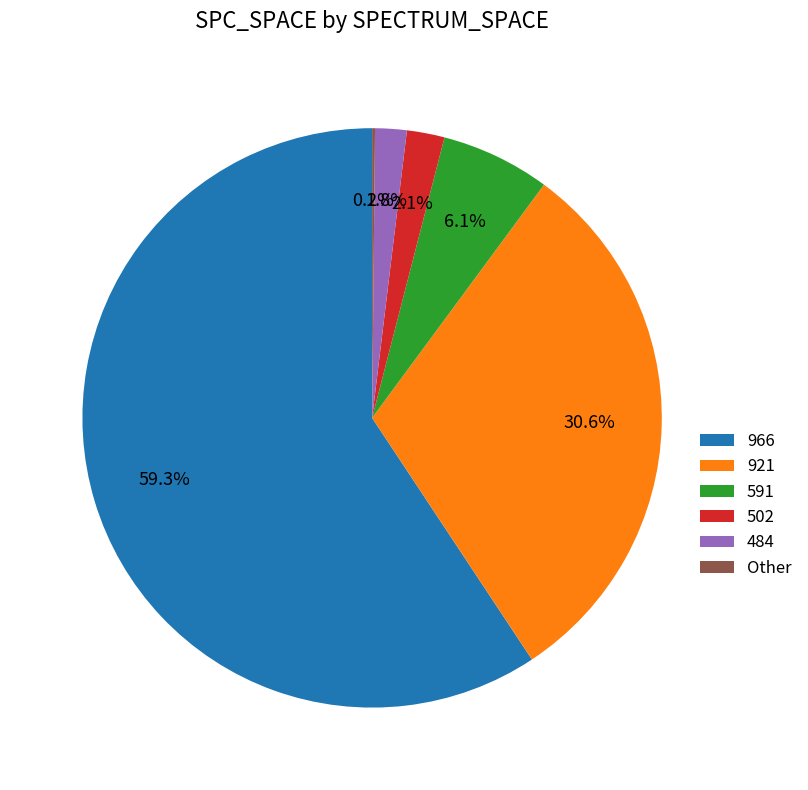

To the nearest percent, what is the difference between the largest and smallest slice percentages?

59%